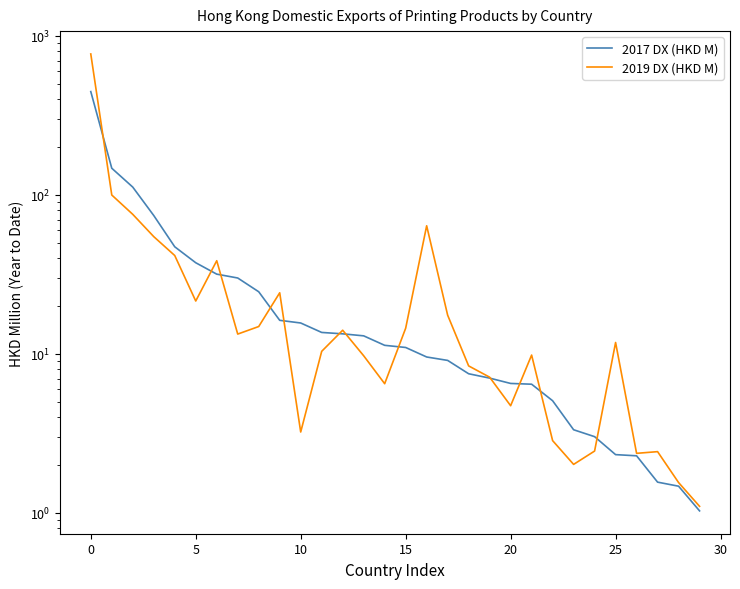

How many lines are shown in the chart?

2